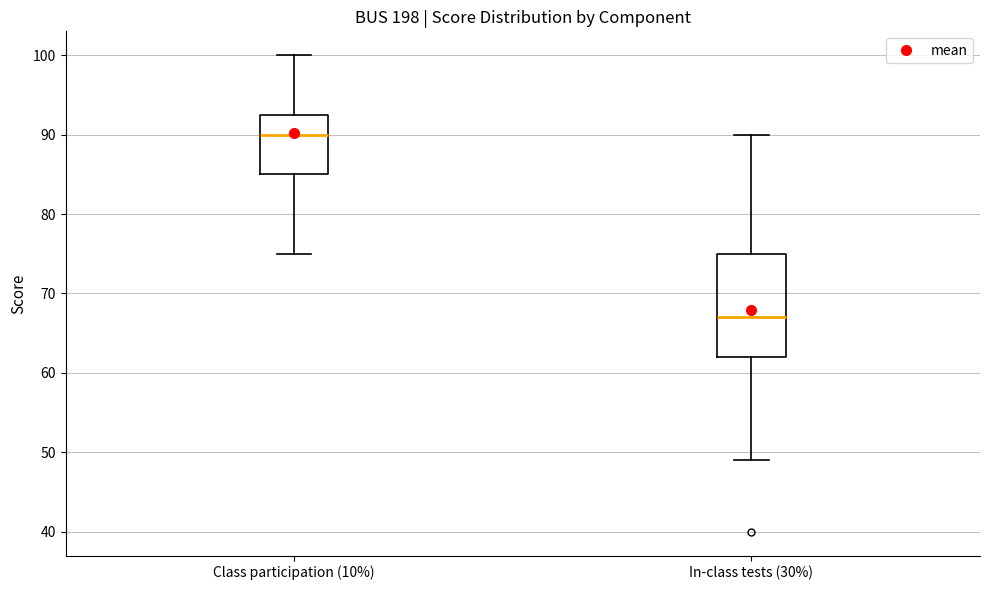

Where does the median line of the box for Class participation (10%) sit on the y-axis? The values are not printed on the chart, so give them approximately, as read against the axis.

90